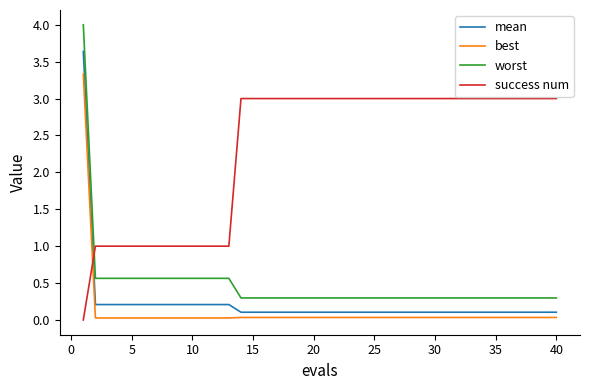

How many series are shown in this chart?

4